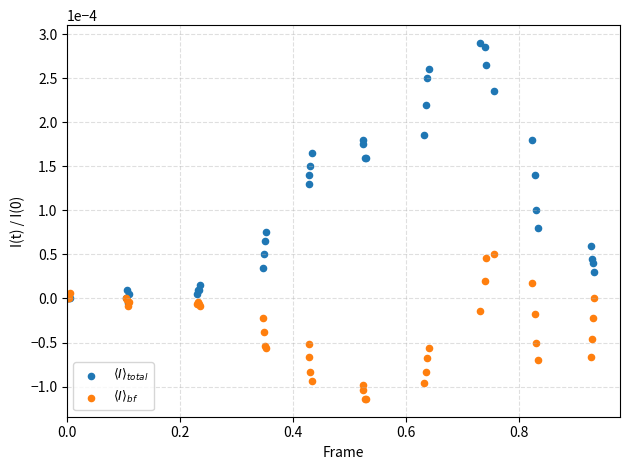

Which series has the largest Y range (max minus min)?

$\langle I \rangle_{total}$